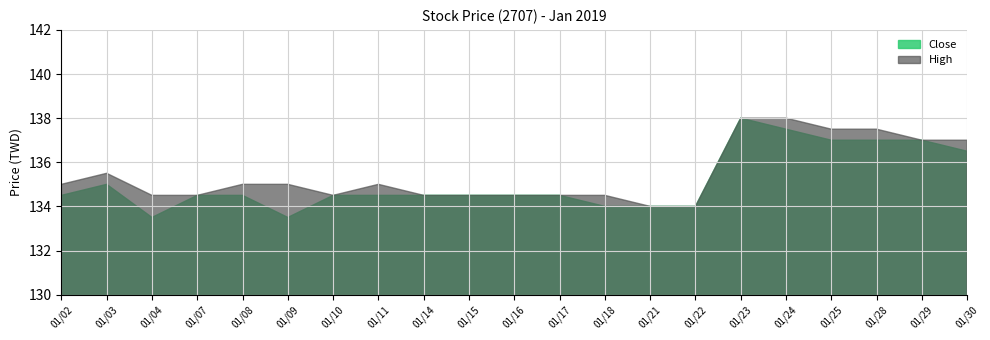

At how many categories does at least one series exceed 134?

19